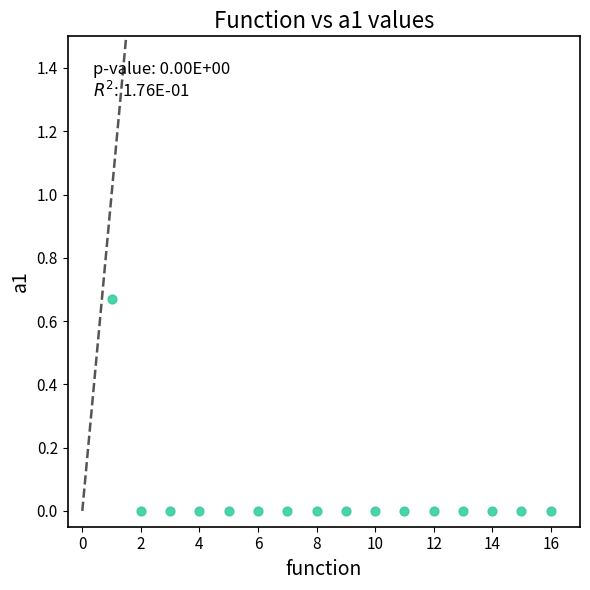

What is the range of X values (max minus min)?

15.0